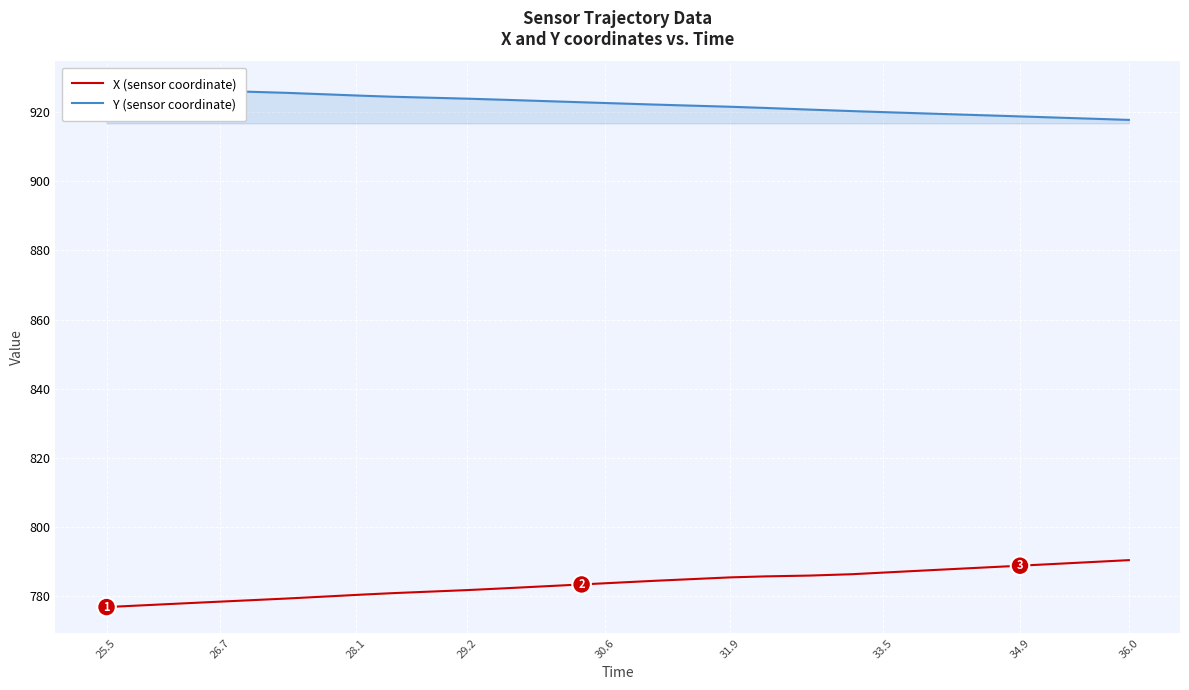

True or false: X (sensor coordinate) and Y (sensor coordinate) intersect in this chart.

False